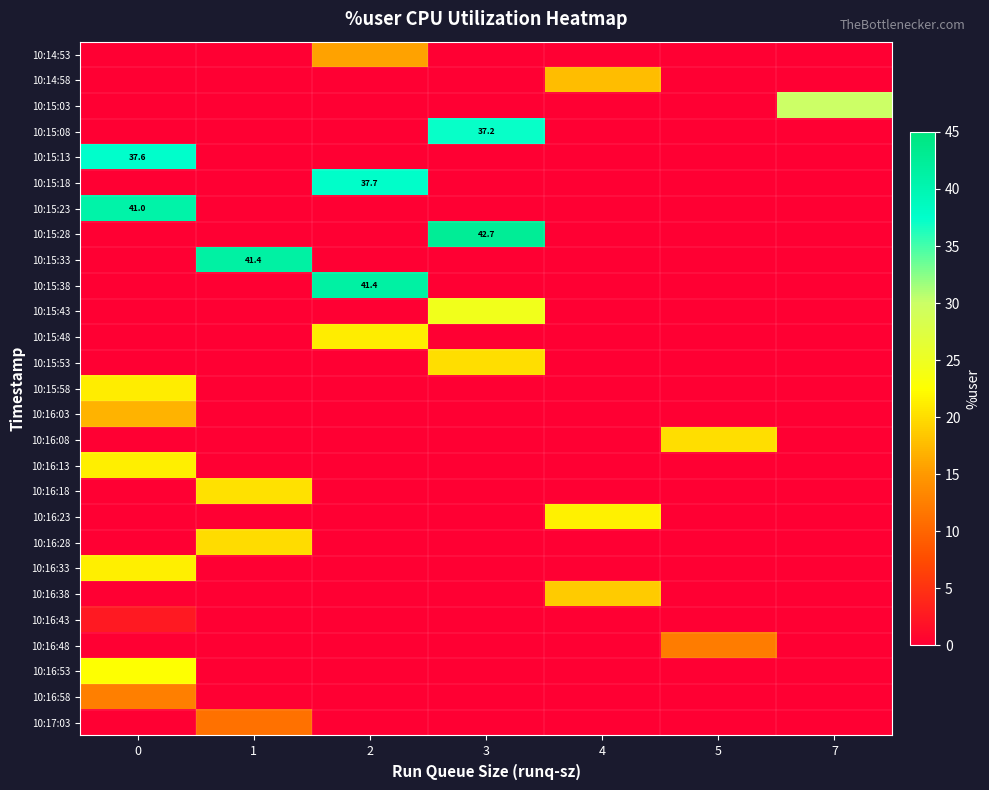

How many data points does each series have?

7